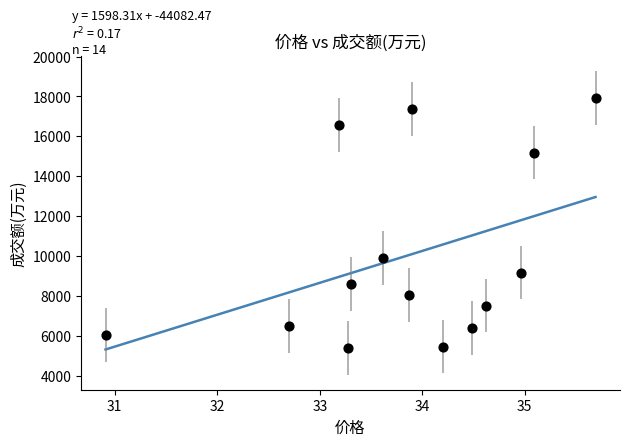

What Y value in the scatter plot is closest to 11673?

9909